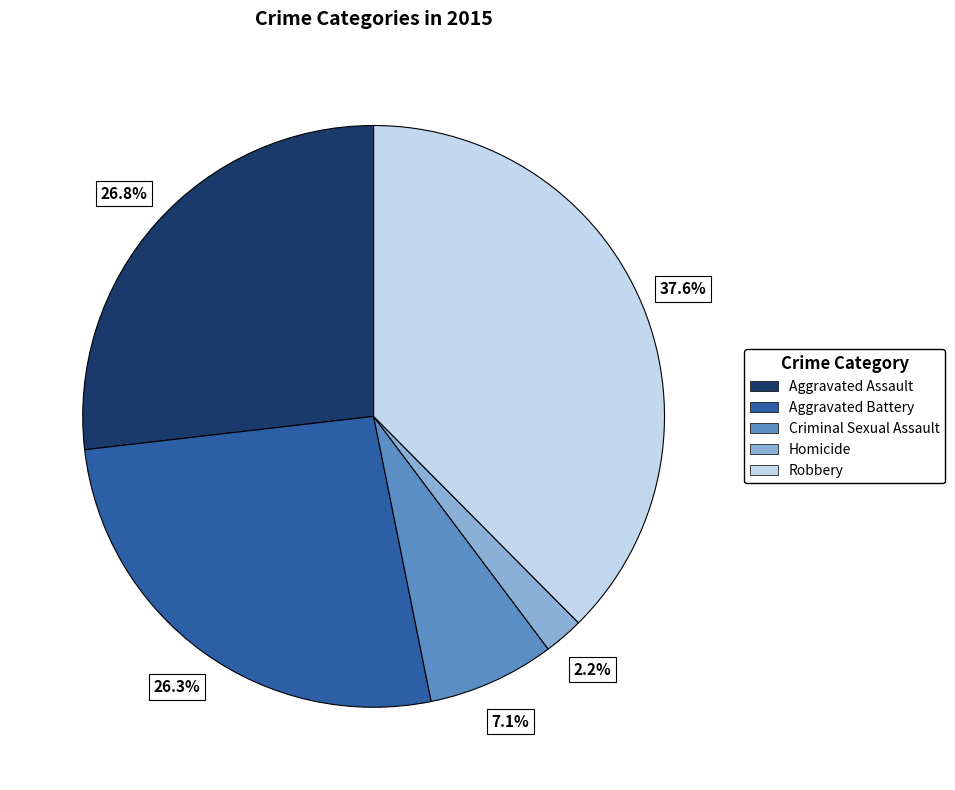

What percentage is the Aggravated Assault slice, to the nearest percent?

27%